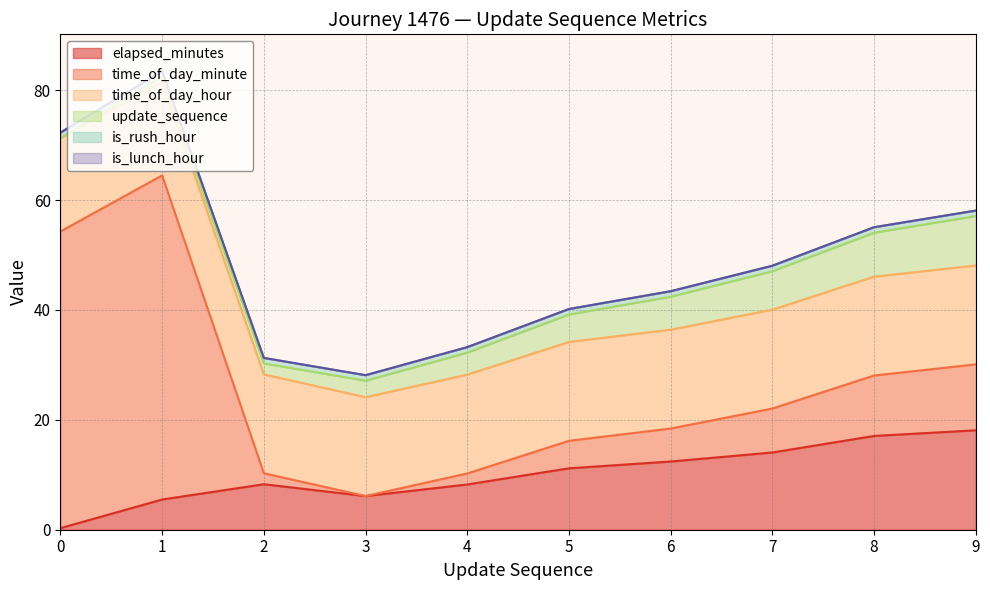

How many times do elapsed_minutes and time_of_day_hour cross each other?

1